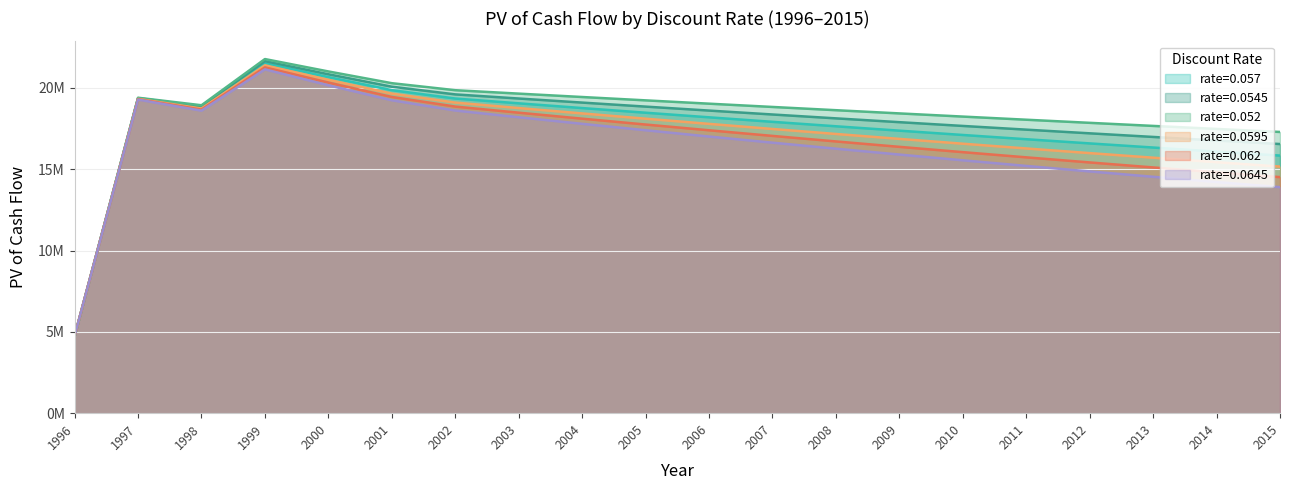

Is it true that rate=0.0645 equals 14212586.5 at 2014?

True